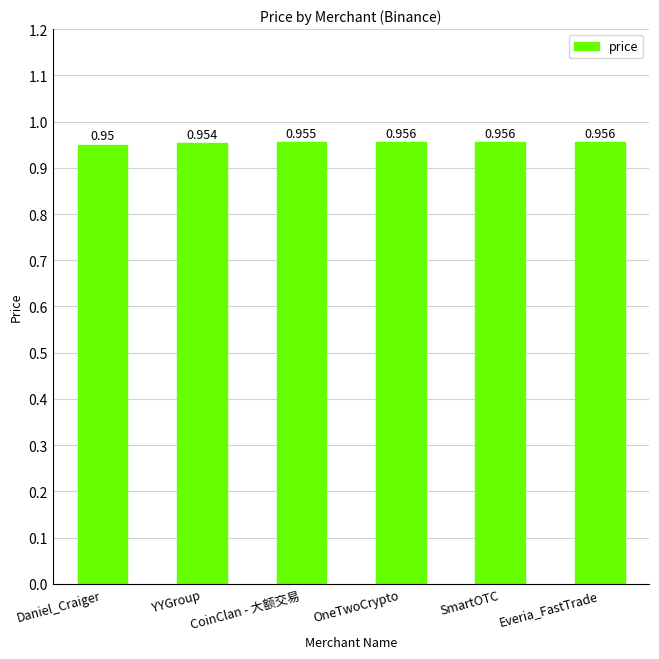

What is the label of the 6th bar from the right?

Daniel_Craiger